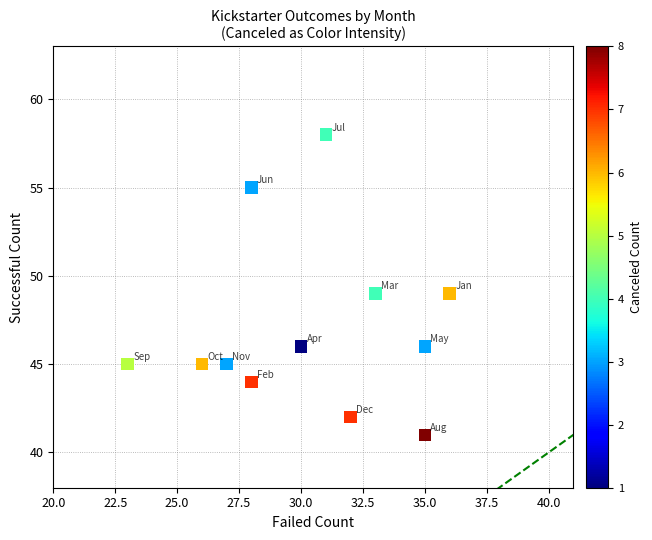

What is the average X value?

30